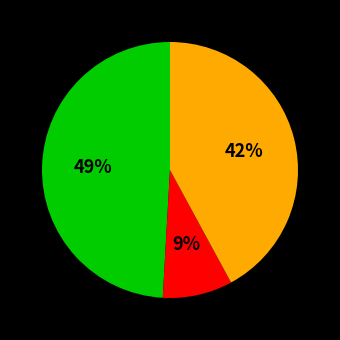

Is there a majority slice in this chart?

No